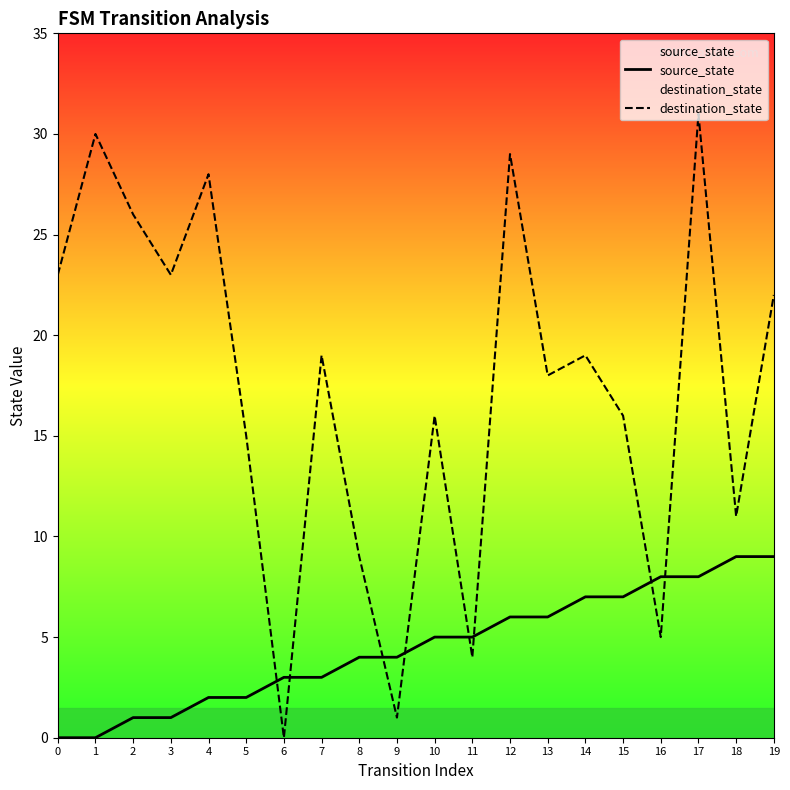

How many times do destination_state and source_state cross each other?

8